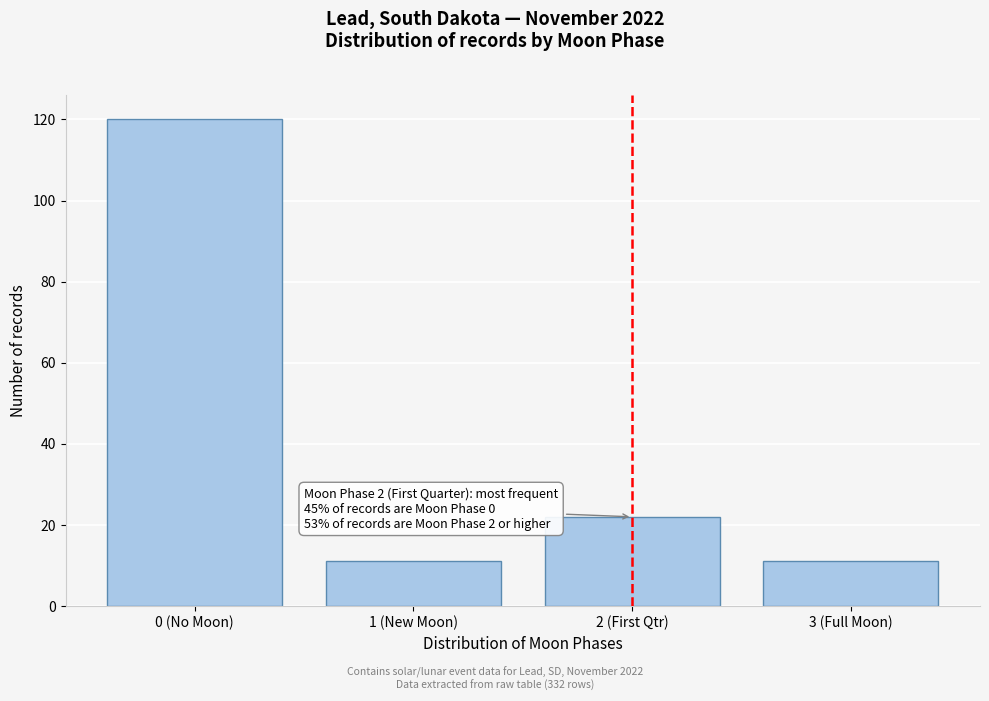

Reading left to right, list all the values displayed in this chart.

0 (No Moon)=120	1 (New Moon)=11	2 (First Qtr)=22	3 (Full Moon)=11